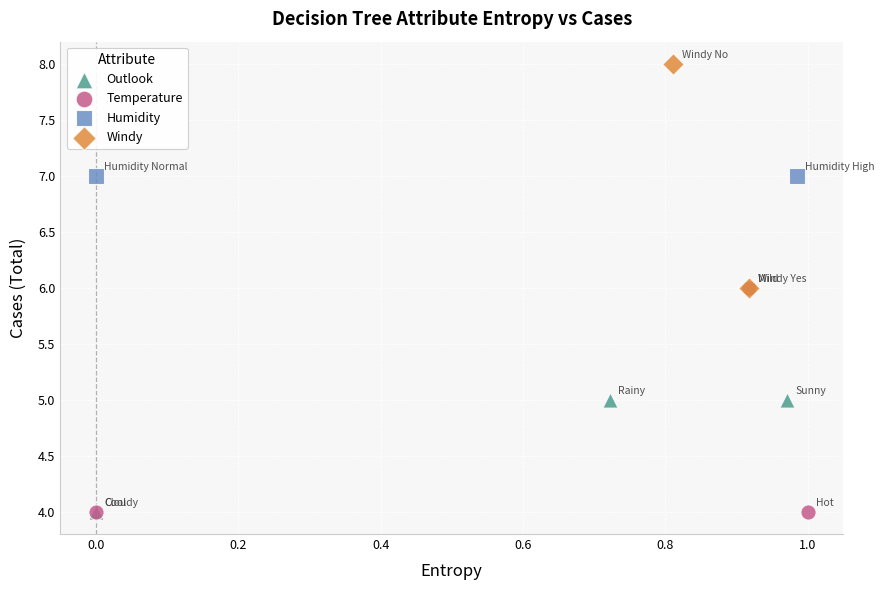

What are all the series names shown in the legend?

Outlook, Temperature, Humidity, Windy